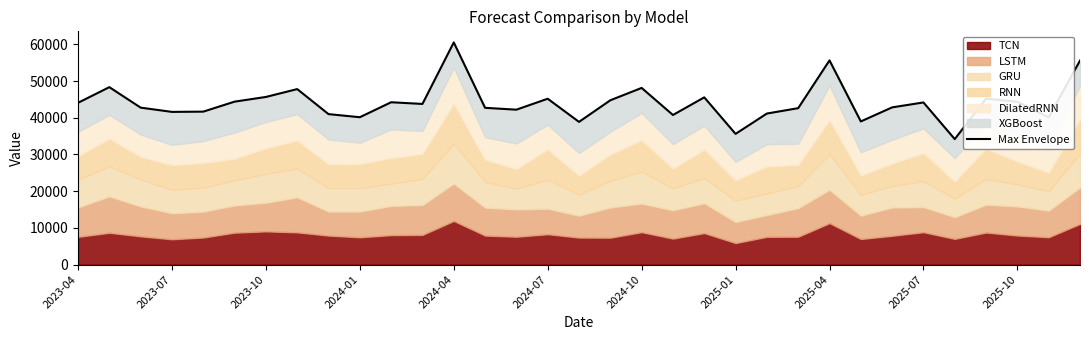

Count the number of values greater than 43754.

17